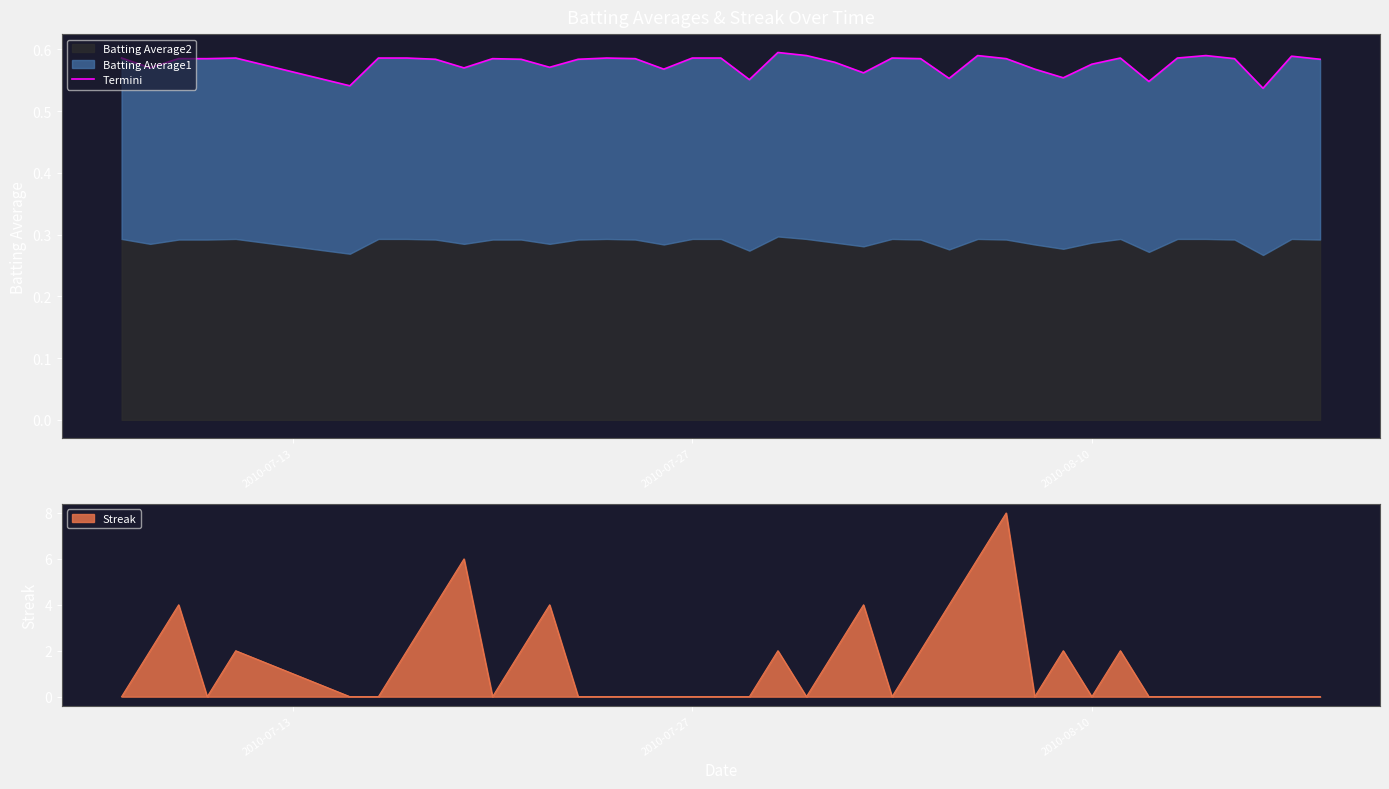

What is the sum of all values?

23.1